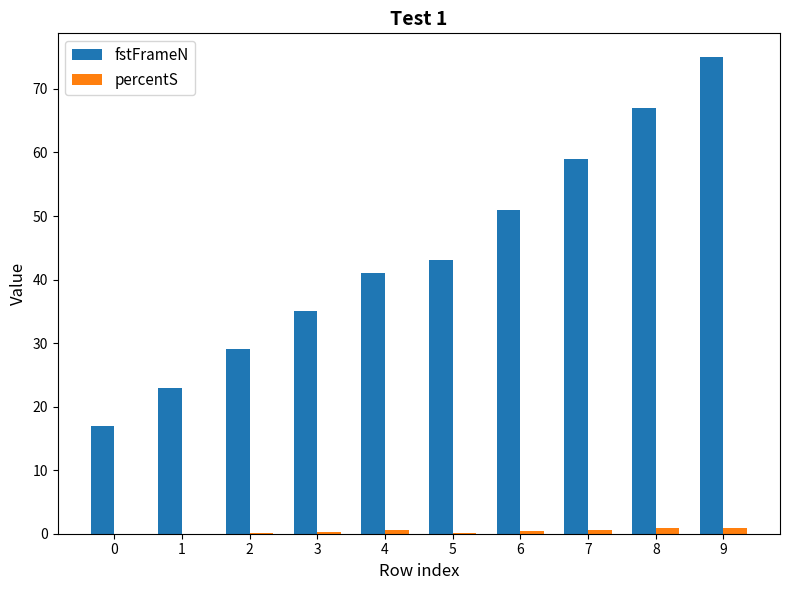

True or false: fstFrameN has a value of 23.0 at 1.

True